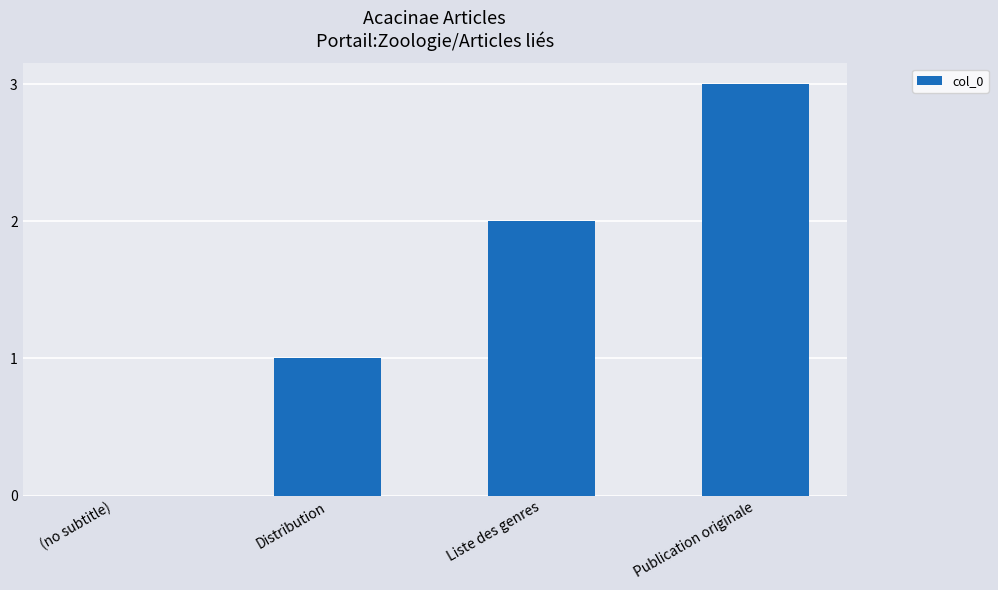

How many positive values are there?

3